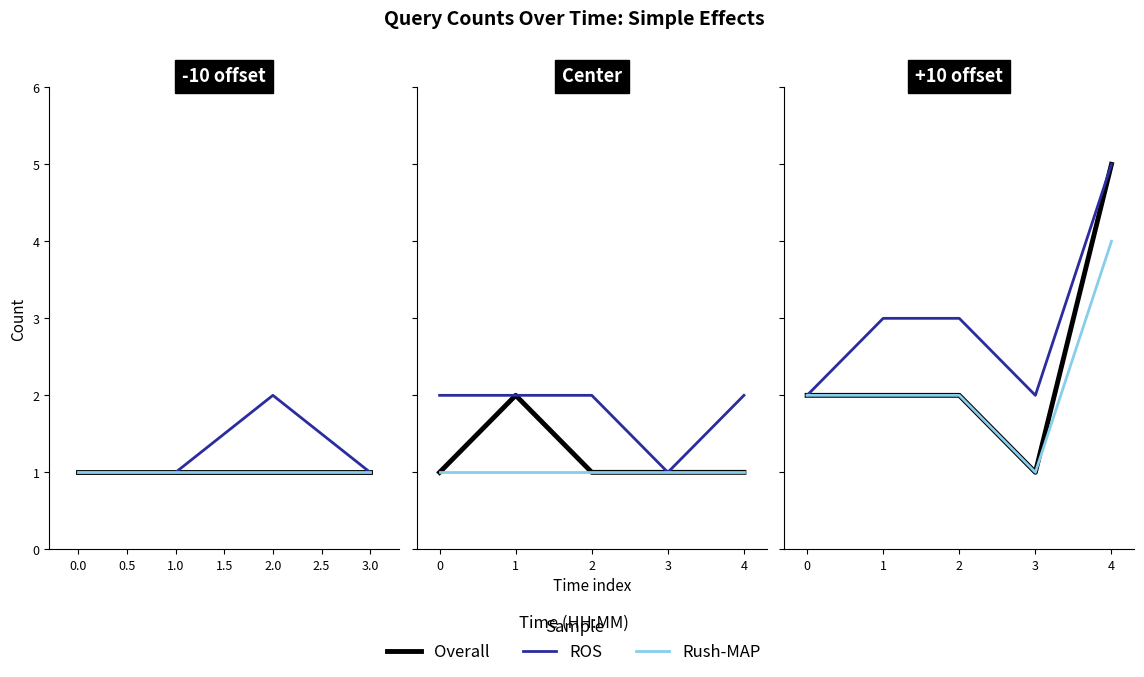

Between 3 and 4, which series saw the biggest shift?

Overall